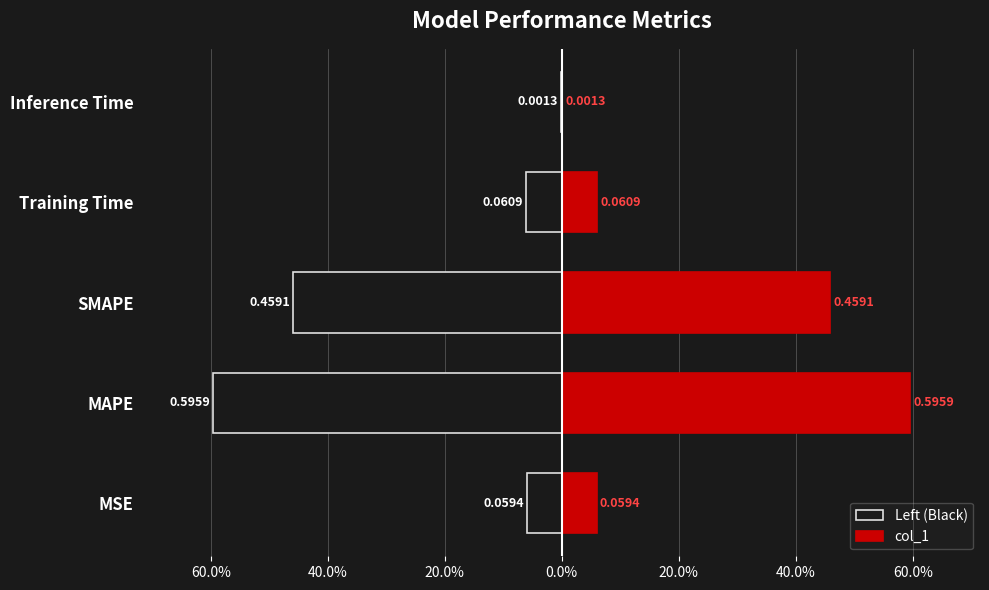

What is the difference between the maximum and minimum values in the col_1 series?

0.6